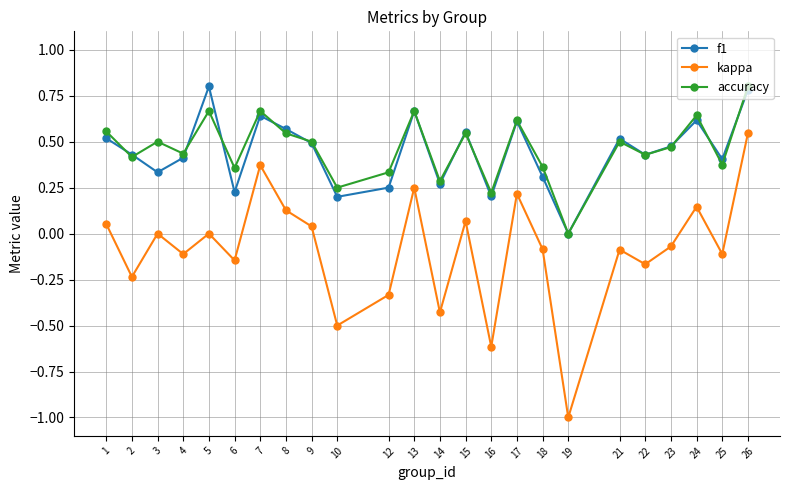

What is the sum of the accuracy values at 7 and 16?

0.9